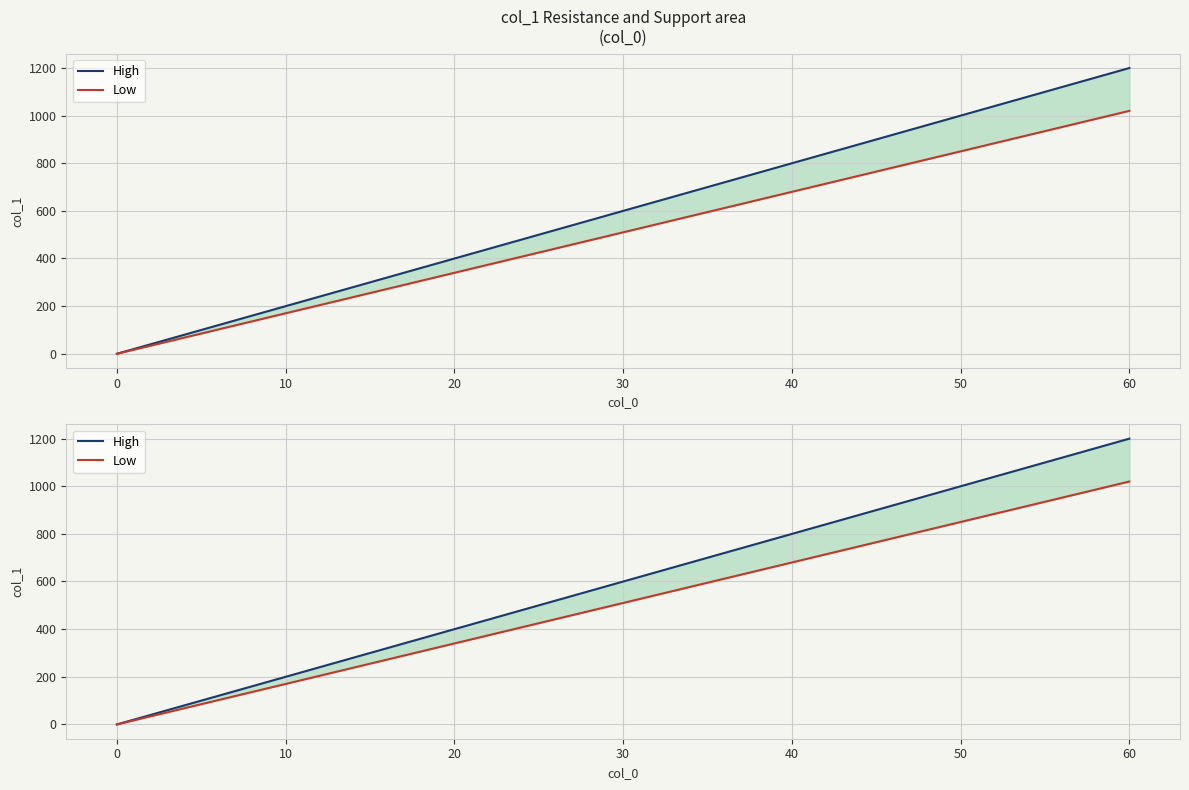

Between 10 and 50, which series saw the biggest shift?

High